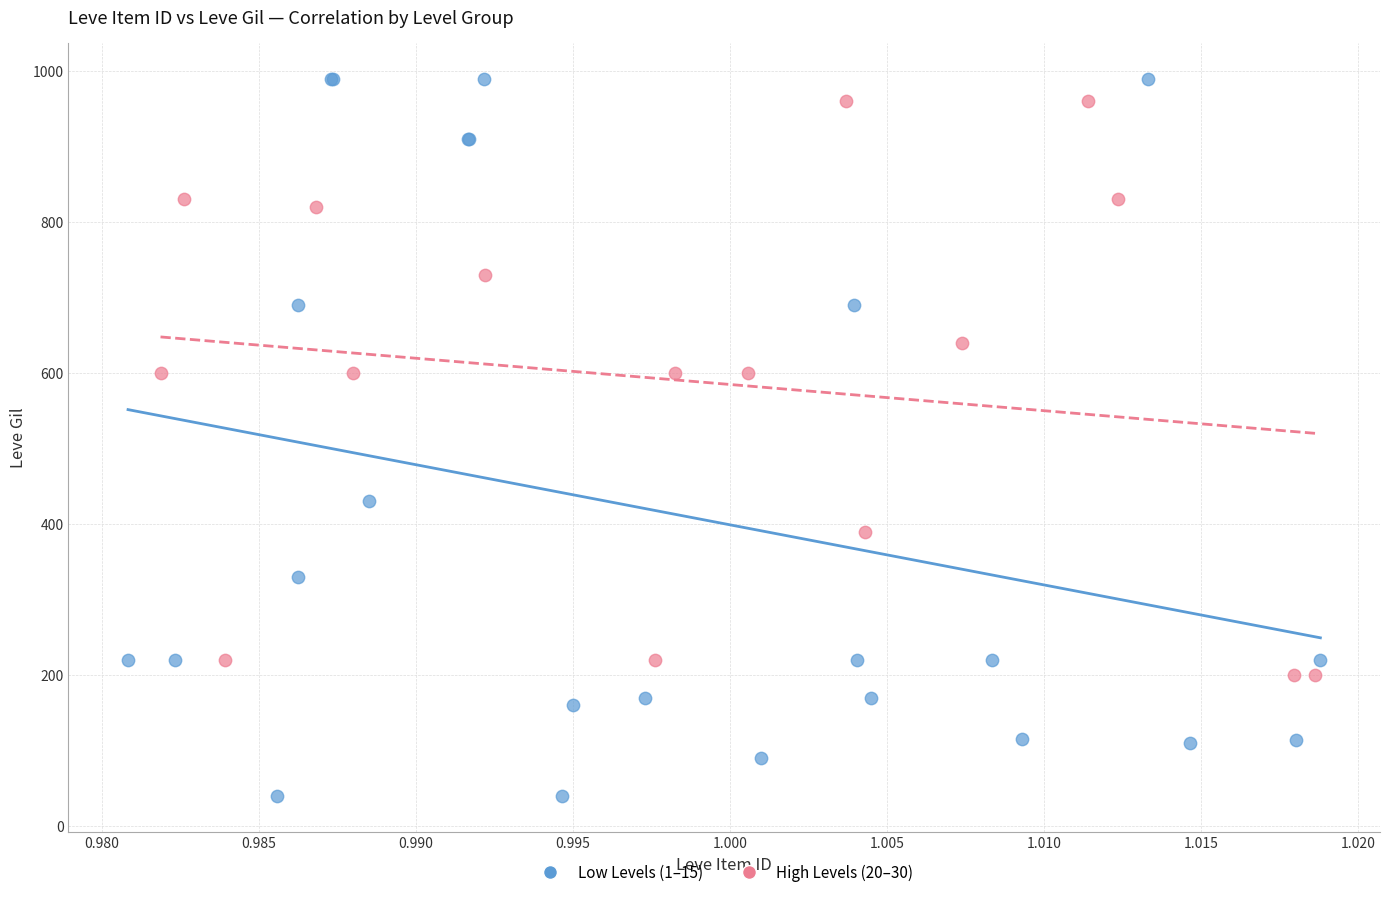

Which series has the widest spread of Y values?

Low Levels (1–15)